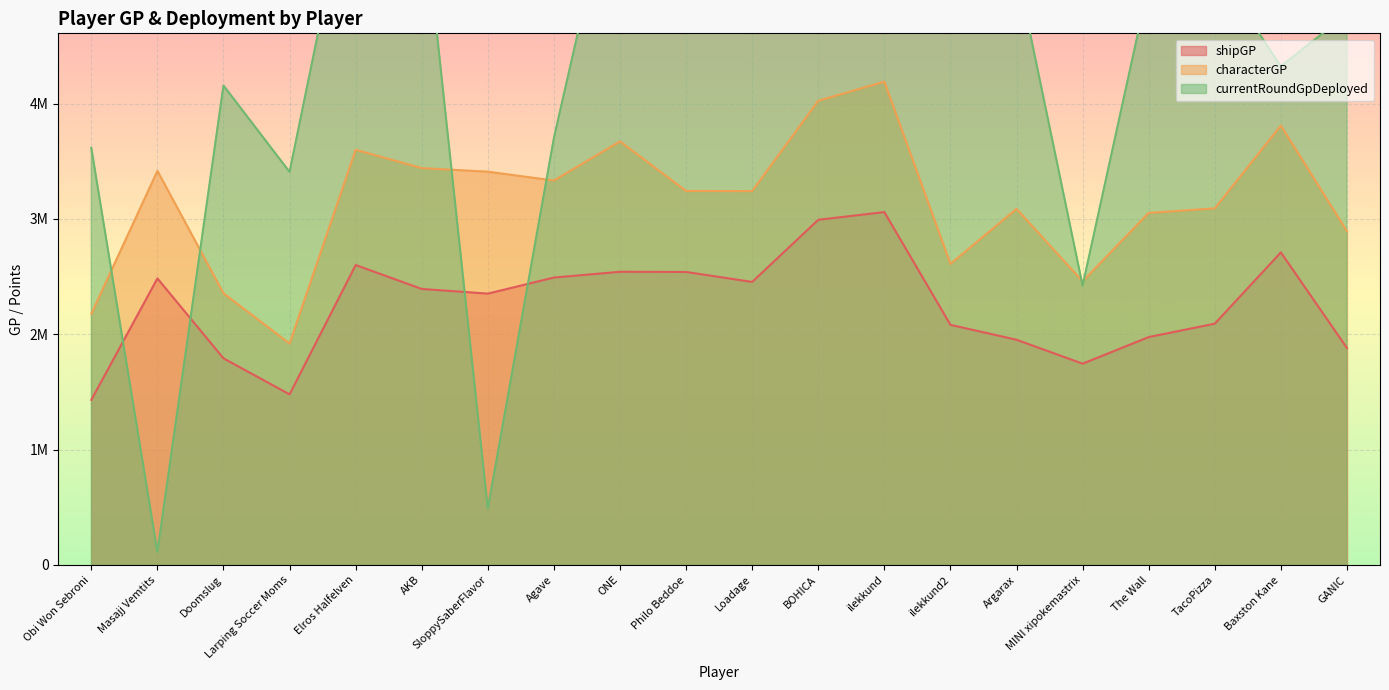

At how many categories does at least one series exceed 6112607?

3